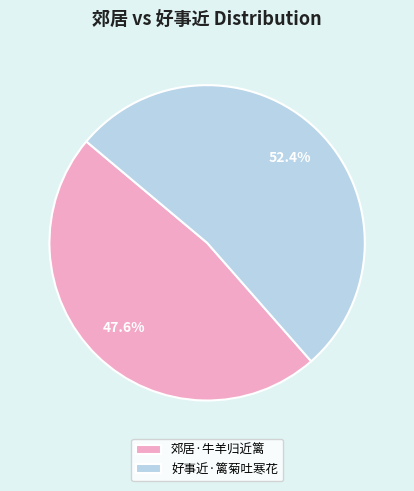

To the nearest percent, what is the average slice percentage?

50%